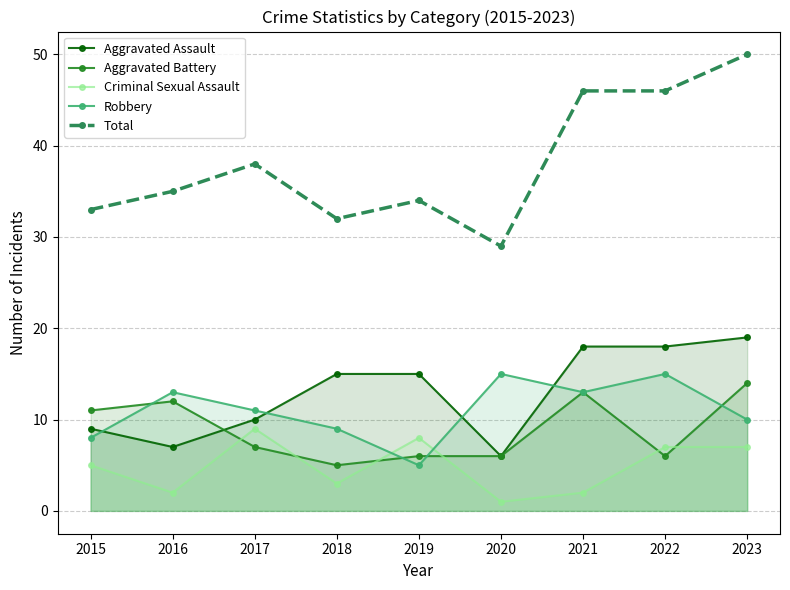

Which series has the largest range (max minus min)?

Total